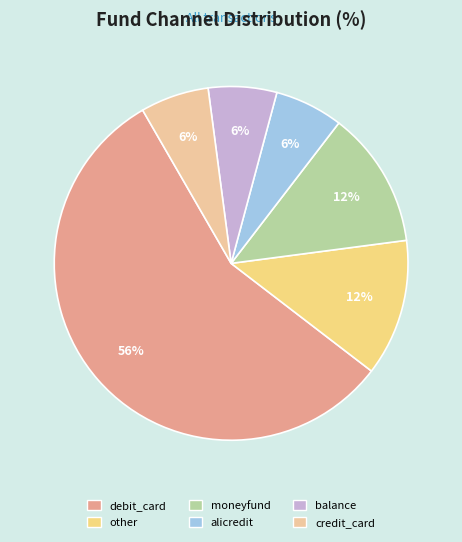

To the nearest percent, what is the combined percentage of credit_card and debit_card?

62%